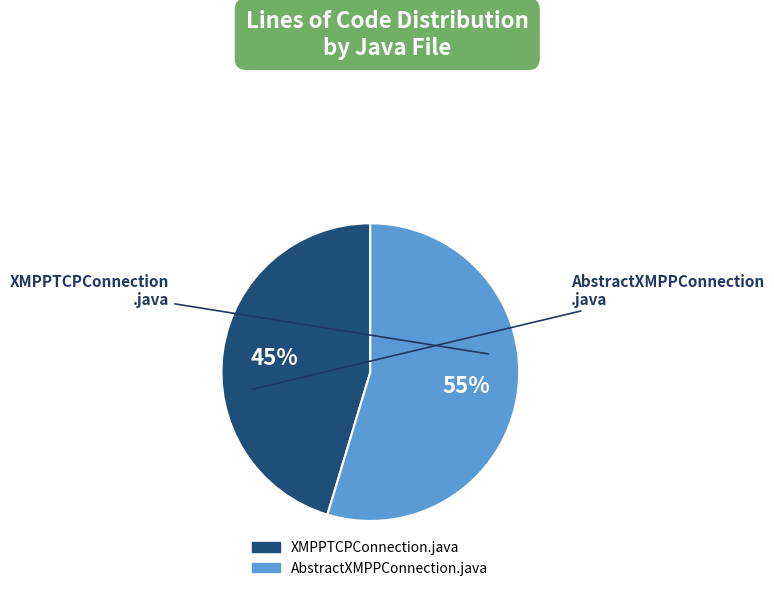

Is it true that AbstractXMPPConnection.java is 55% of the pie?

True